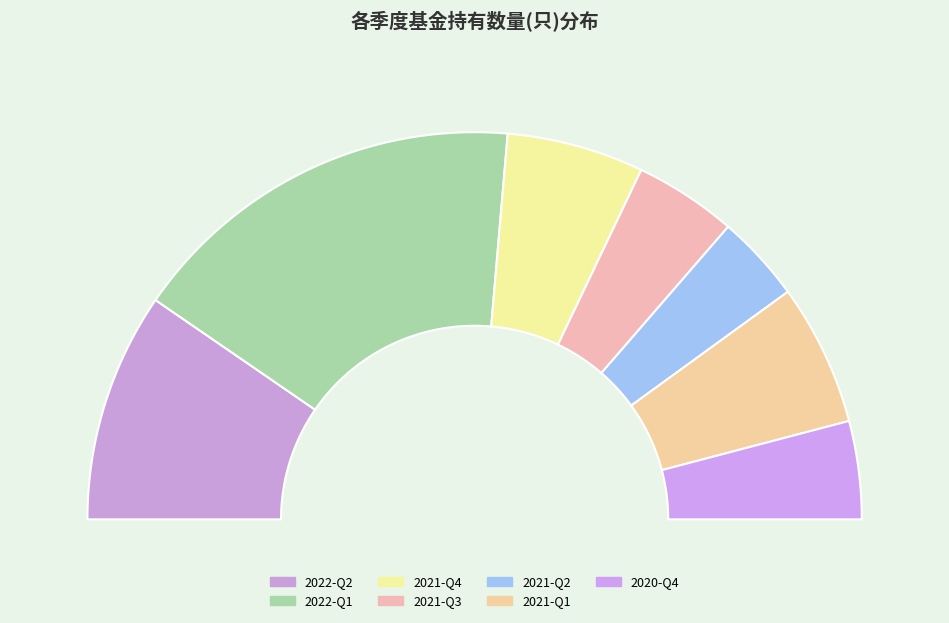

Do 2022-Q2 and 2022-Q1 together represent more than half of the pie?

Yes